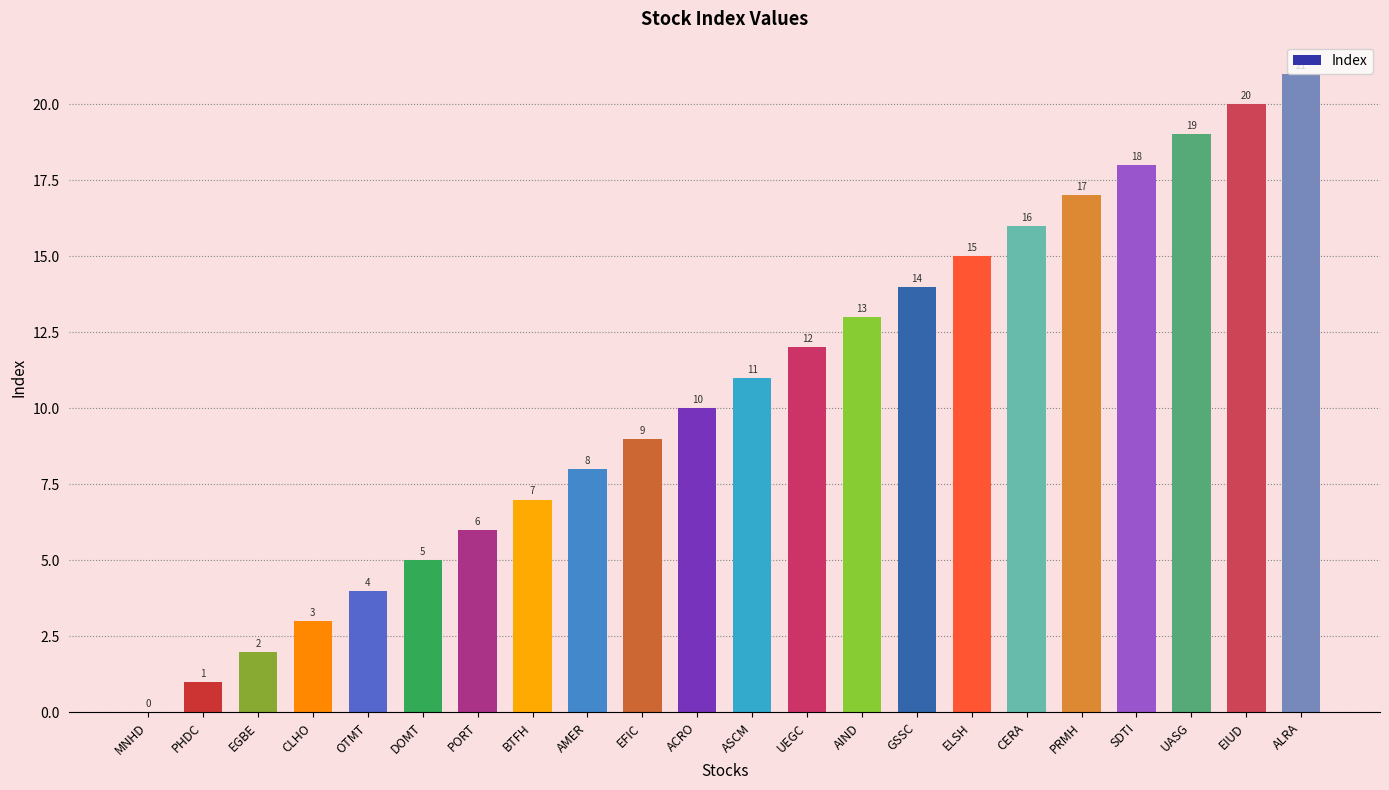

What is the sum of the values at UEGC and MNHD?

12